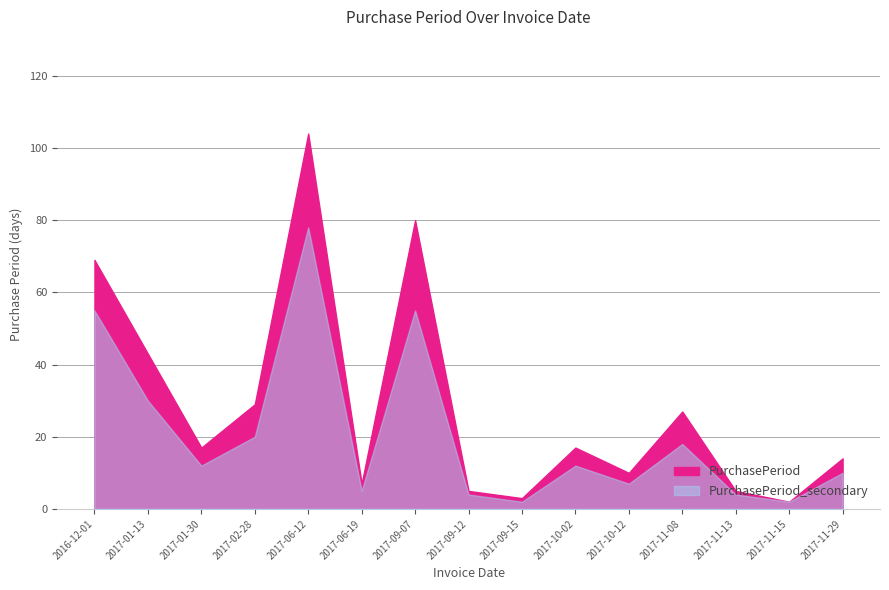

What is the difference between the highest and lowest values at 2017-09-12?

1